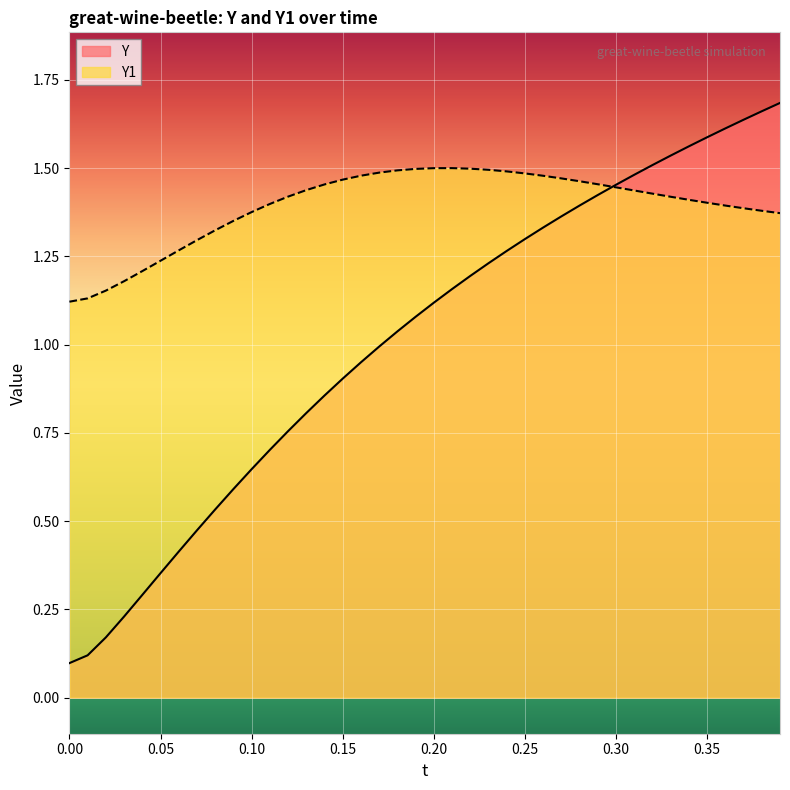

Which series has the largest range (max minus min)?

Y